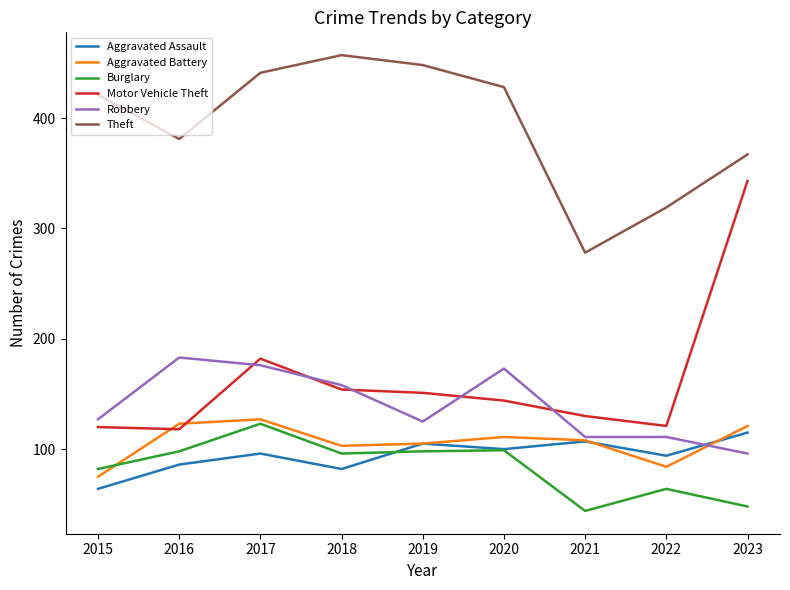

What is the lowest value of the Motor Vehicle Theft series?

118